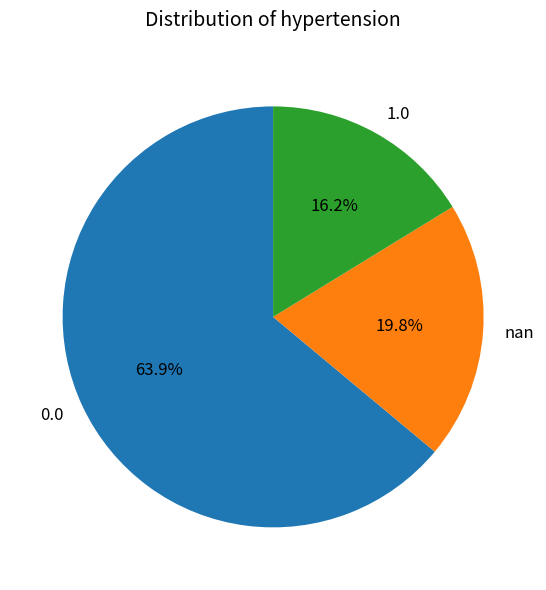

Is the sum of 1.0 and 0.0 greater than half?

Yes